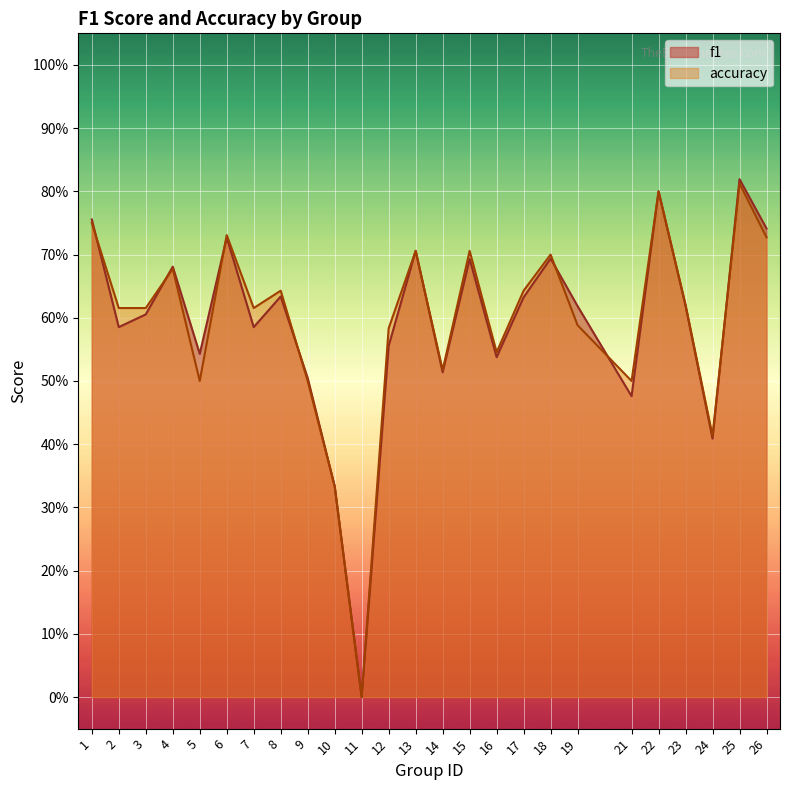

After their last crossing, which series has the higher values: f1 or accuracy?

f1